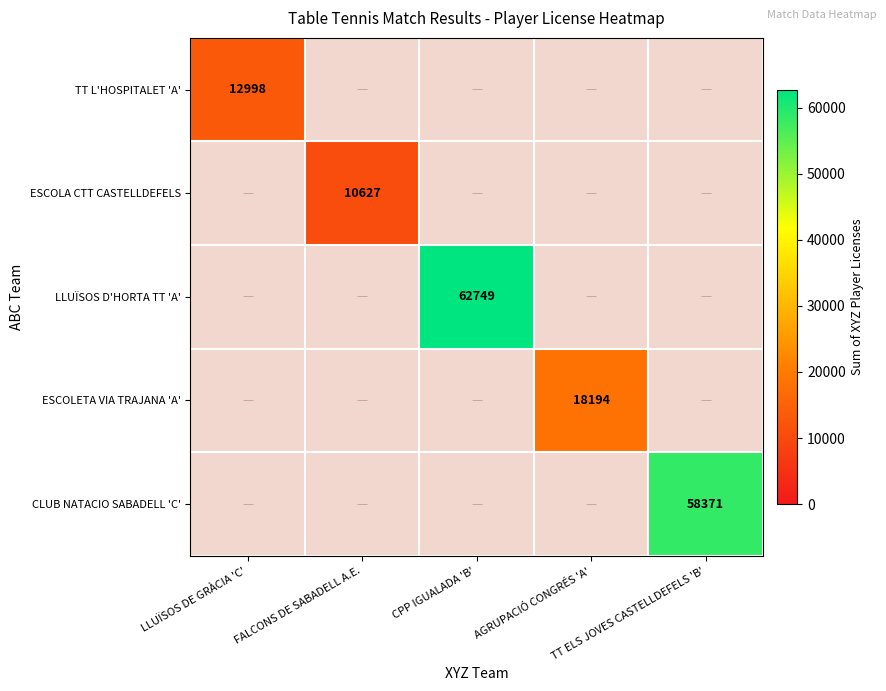

At which label does TT L'HOSPITALET 'A' reach its minimum?

LLUÏSOS DE GRÀCIA 'C'